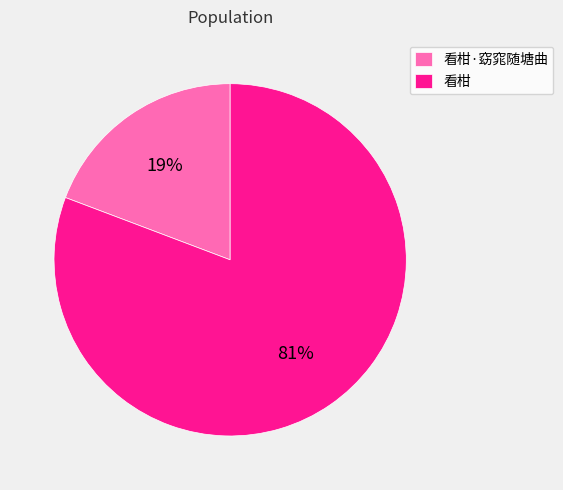

Is there any slice that represents more than half of the pie?

Yes